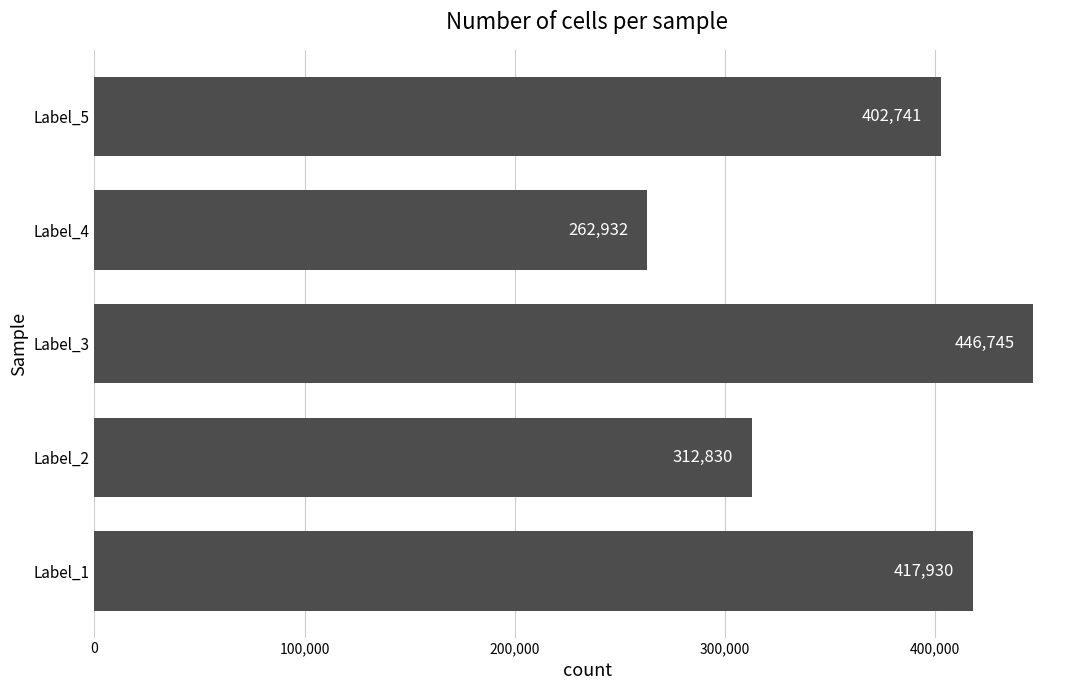

Where is the data nearest to the value 354838?

Label_2